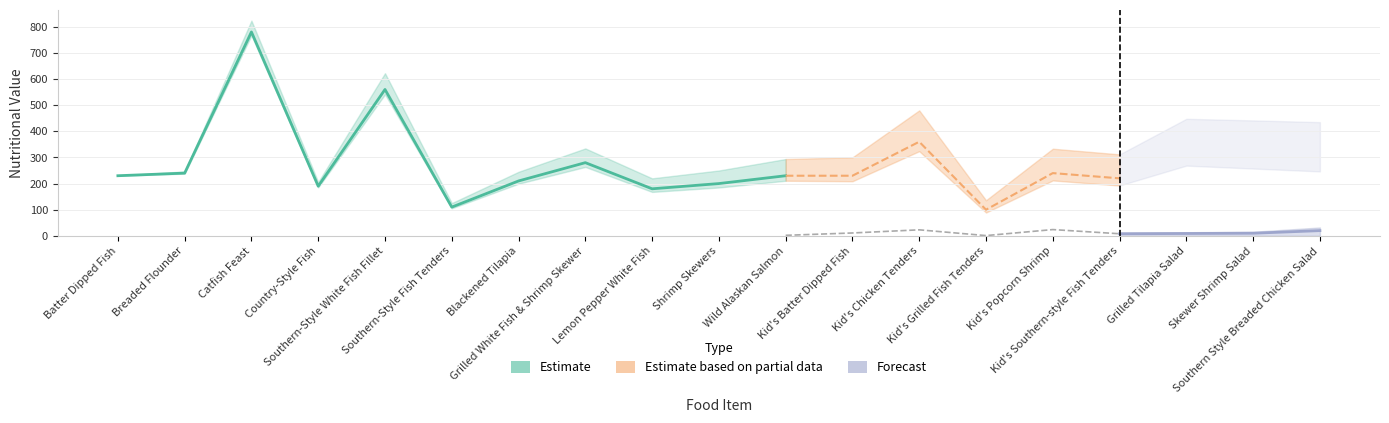

True or false: Calories and Carbs cross at least once.

False